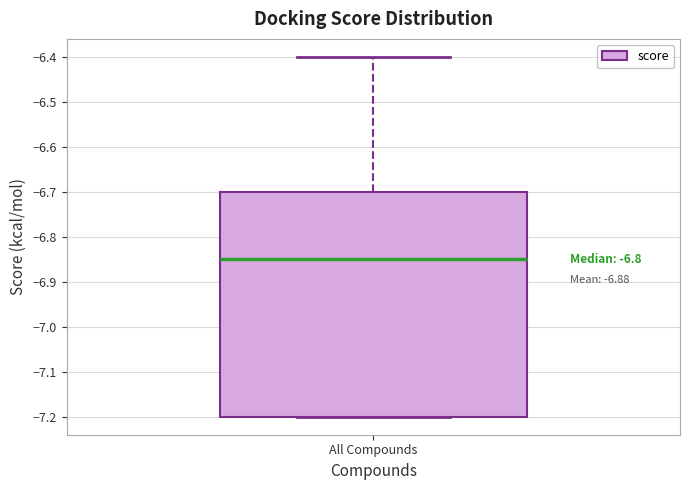

Where does the median line of the box for All Compounds sit on the y-axis? The values are not printed on the chart, so give them approximately, as read against the axis.

-6.85